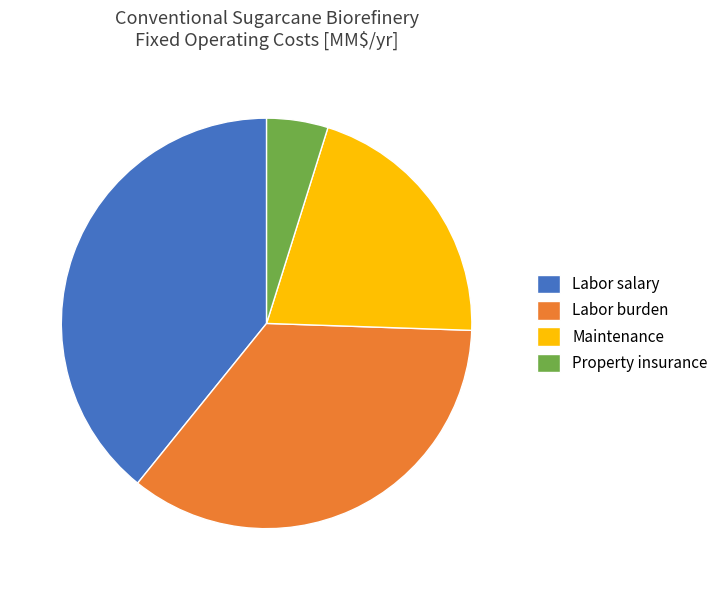

Approximately how many times larger is the value at Property insurance compared to Labor salary?

0.1